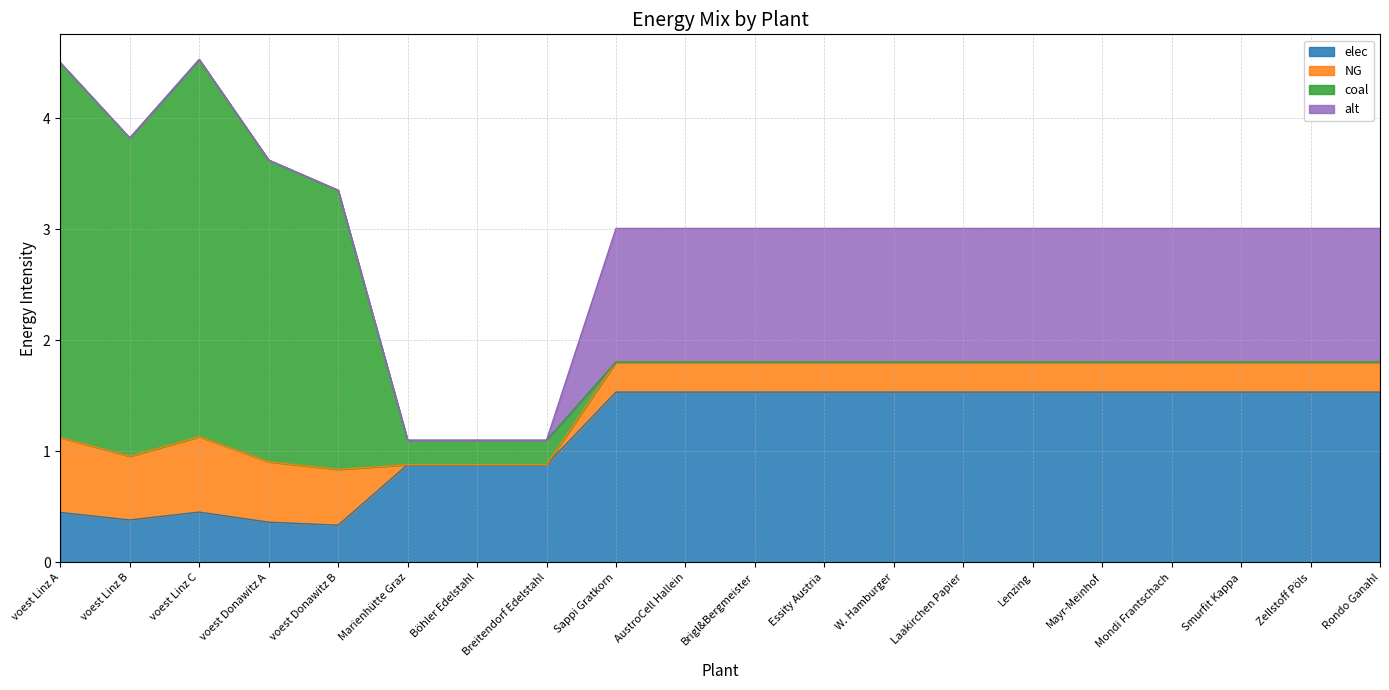

Where is the first local maximum for elec?

voest Linz C